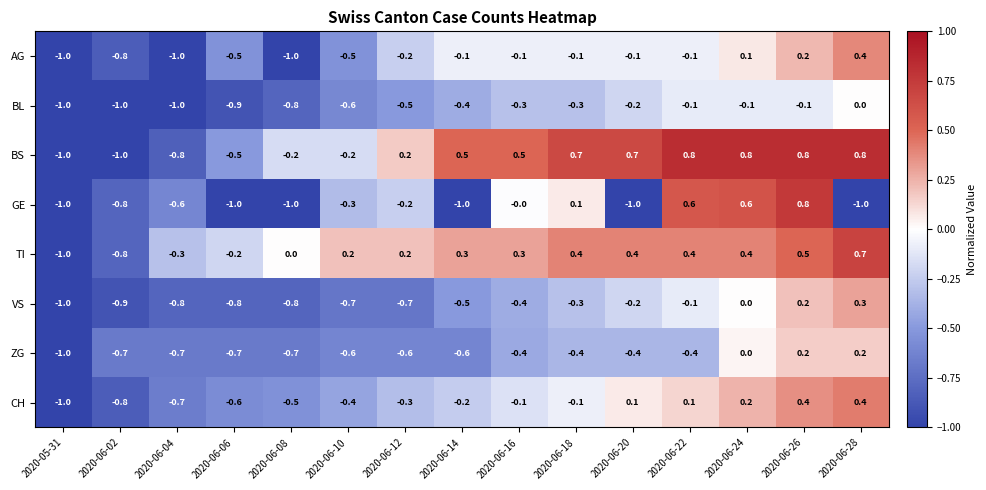

What is the greatest value displayed?

0.8